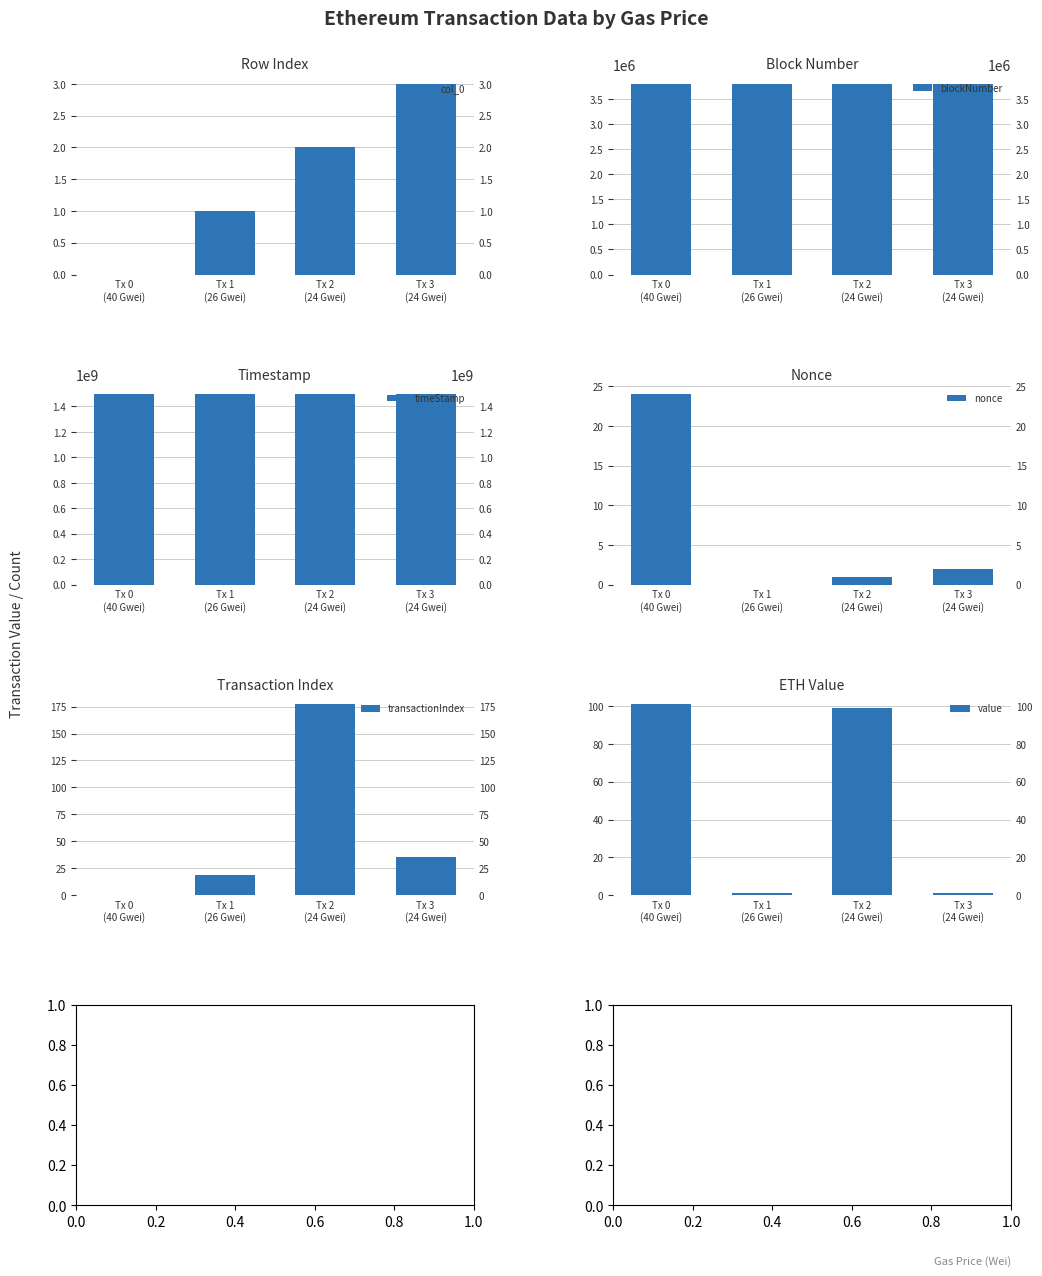

Reading left to right, extract all data points from this chart.

col_0: Tx 0
(40 Gwei)=0	Tx 1
(26 Gwei)=1	Tx 2
(24 Gwei)=2	Tx 3
(24 Gwei)=3
blockNumber: Tx 0
(40 Gwei)=3799814	Tx 1
(26 Gwei)=3799944	Tx 2
(24 Gwei)=3800015	Tx 3
(24 Gwei)=3800017
timeStamp: Tx 0
(40 Gwei)=1496259843	Tx 1
(26 Gwei)=1496261685	Tx 2
(24 Gwei)=1496263001	Tx 3
(24 Gwei)=1496263017
nonce: Tx 0
(40 Gwei)=24	Tx 1
(26 Gwei)=0	Tx 2
(24 Gwei)=1	Tx 3
(24 Gwei)=2
transactionIndex: Tx 0
(40 Gwei)=0	Tx 1
(26 Gwei)=19	Tx 2
(24 Gwei)=177	Tx 3
(24 Gwei)=35
value: Tx 0
(40 Gwei)=101	Tx 1
(26 Gwei)=1	Tx 2
(24 Gwei)=99	Tx 3
(24 Gwei)=1